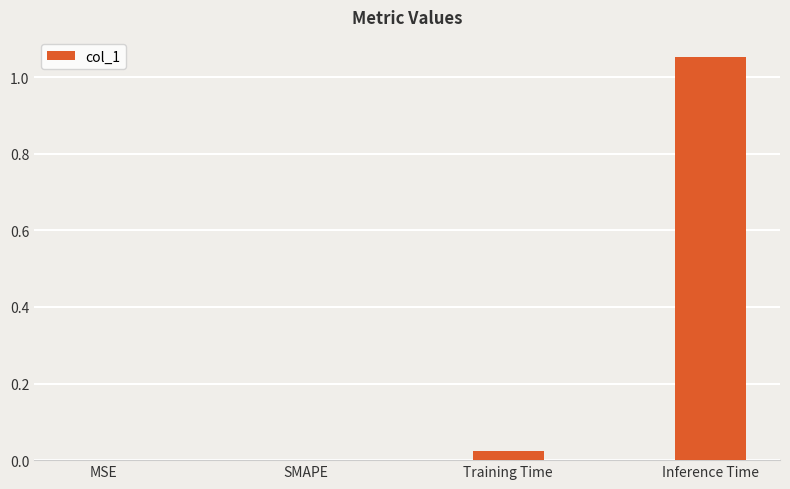

True or false: the data shows 0.0 at Training Time.

True